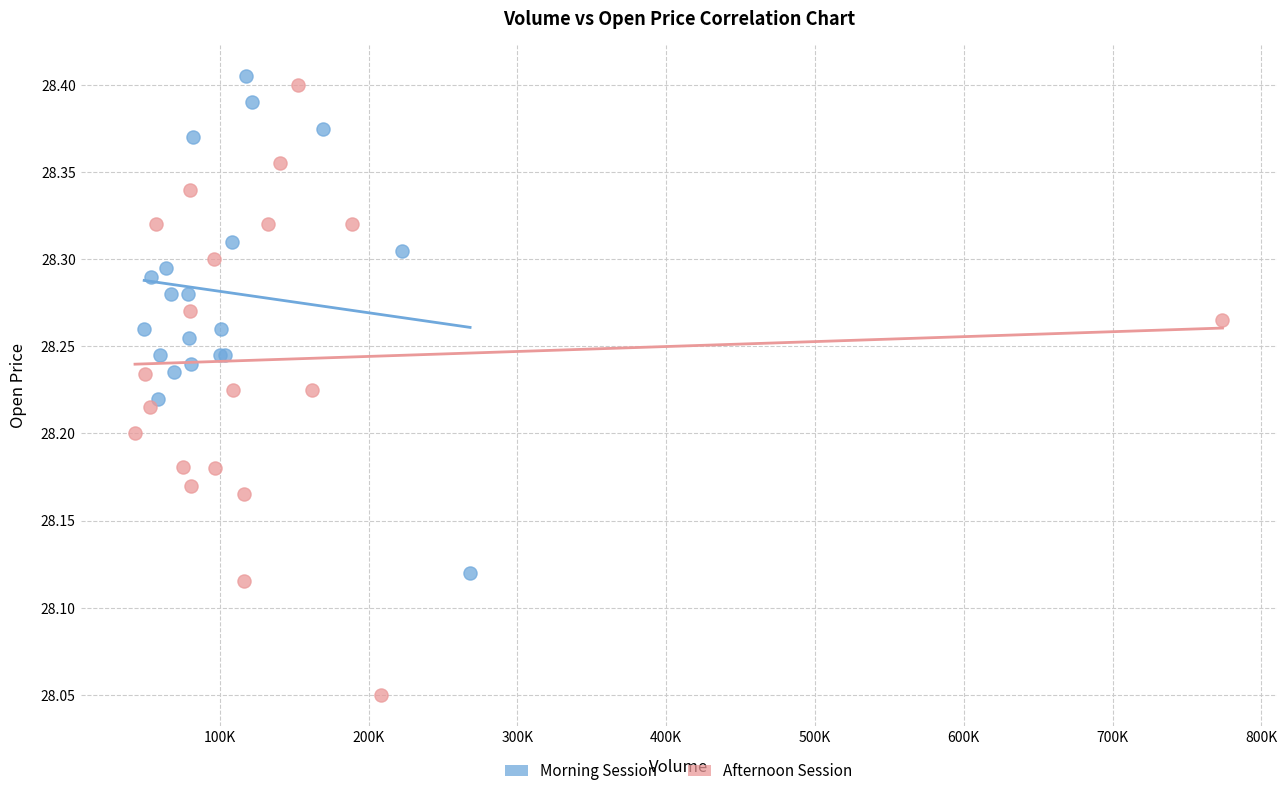

Which series reaches the minimum Y coordinate?

Afternoon Session